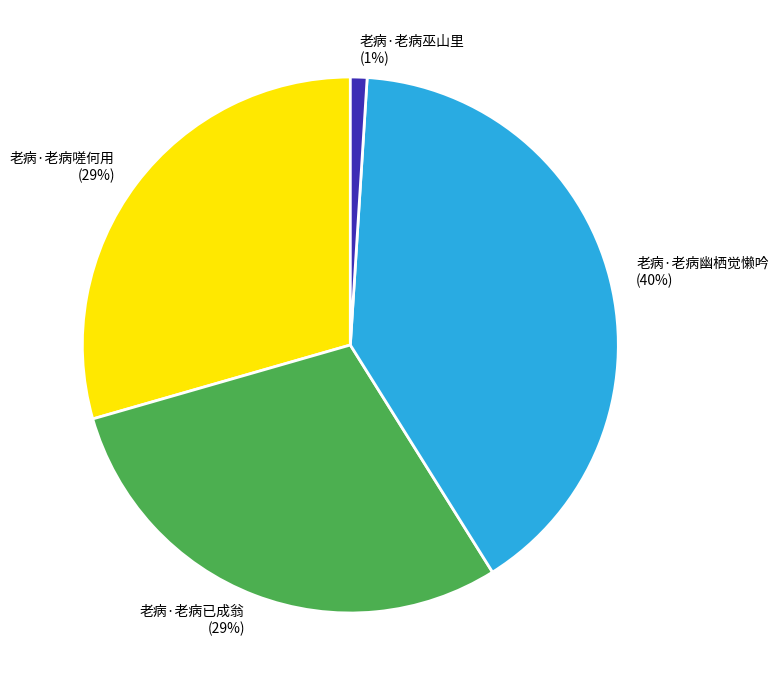

Which category has the smallest portion of the pie?

老病·老病巫山里